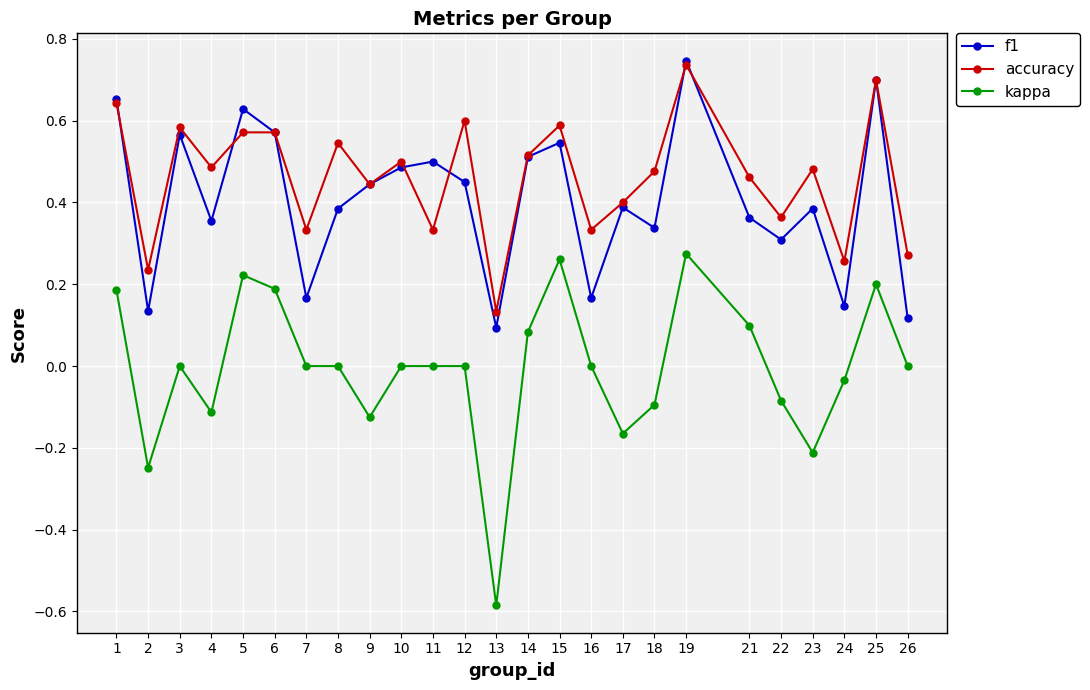

At which label does kappa reach its minimum?

13